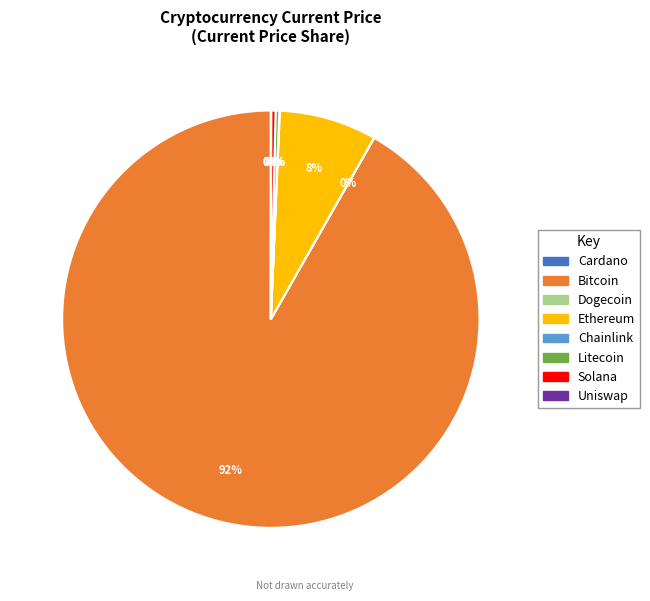

To the nearest percent, what is the difference between the largest and smallest slice percentages?

92%